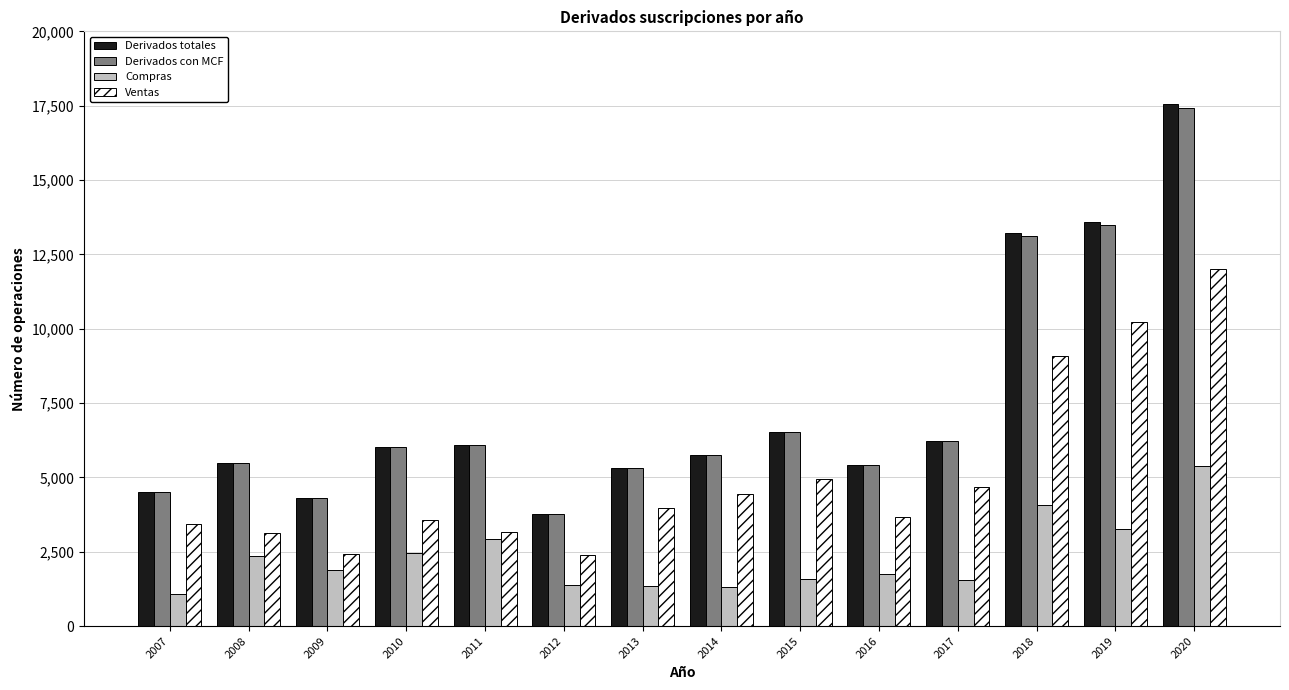

Are the bars grouped side by side (vs. stacked)?

Yes